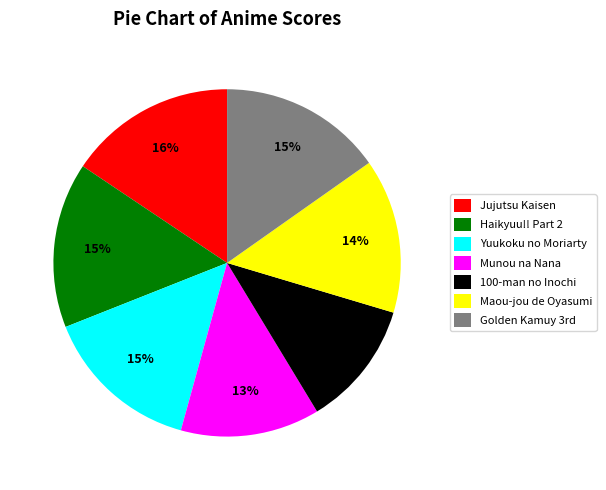

Count the number of slices in the pie.

7